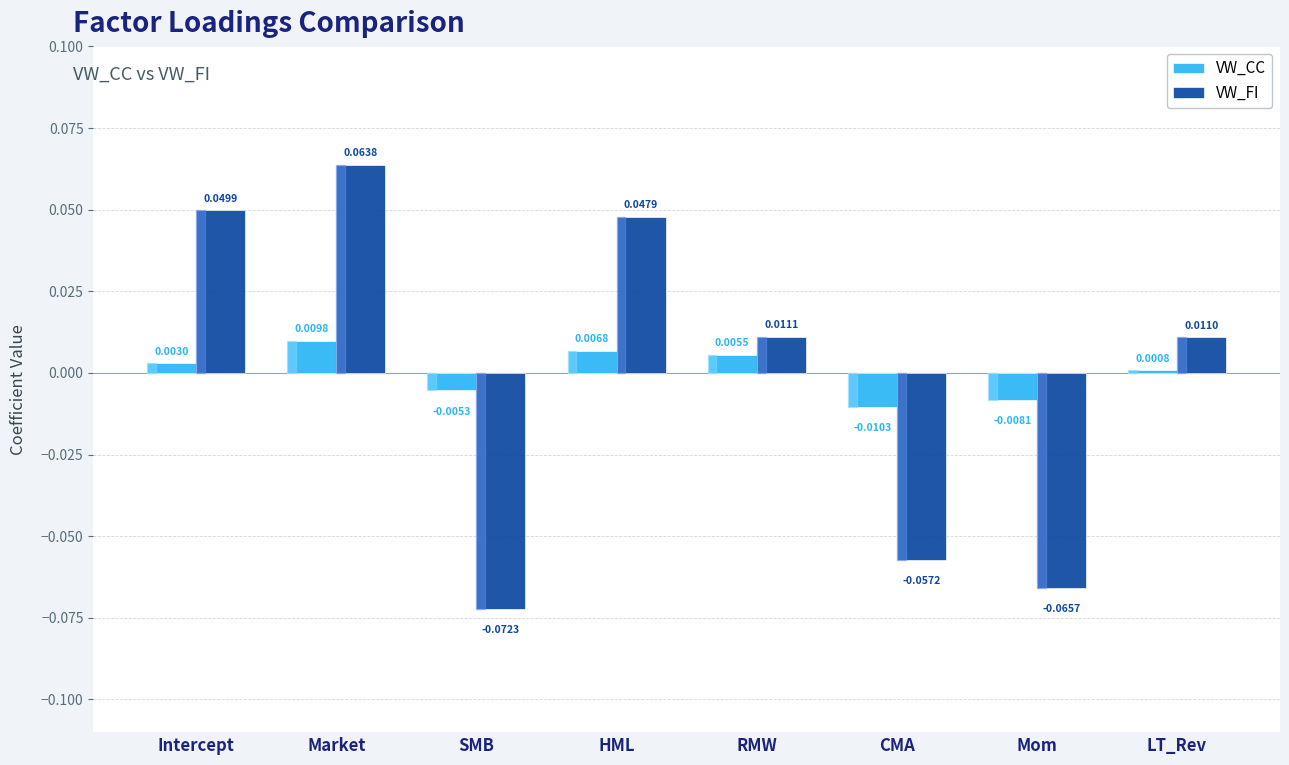

Rank the series by their maximum value, from lowest to highest.

VW_CC, VW_FI